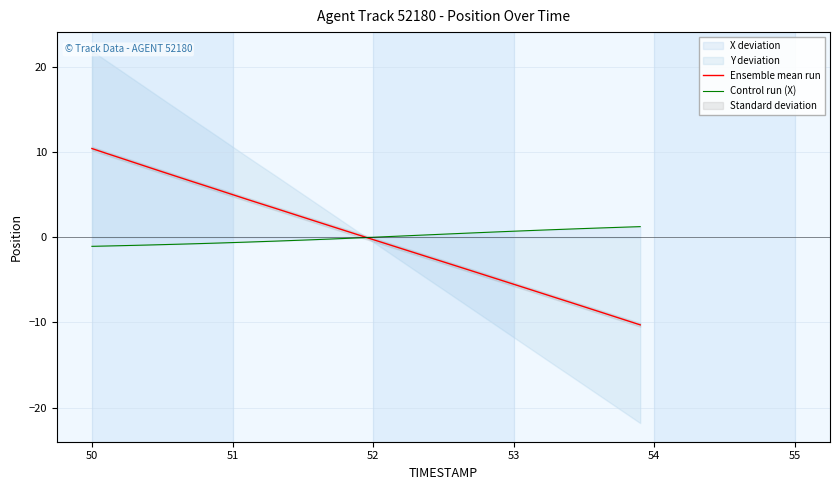

What is the minimum value for Control run (X)?

-1.1